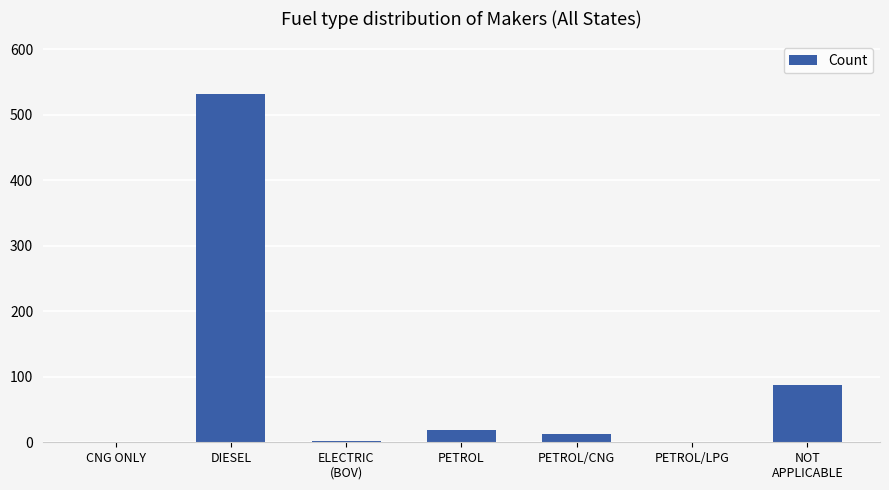

What is the maximum value shown in the chart?

532